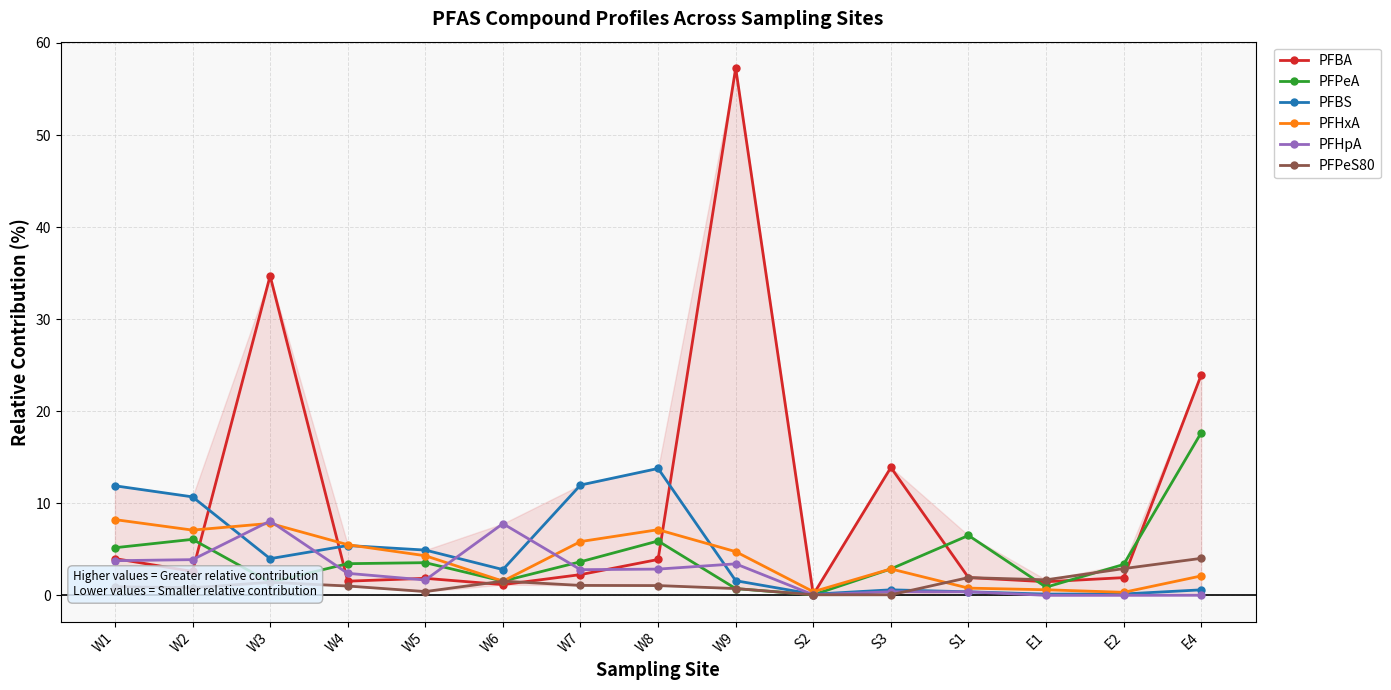

Which series has the largest range (max minus min)?

PFBA